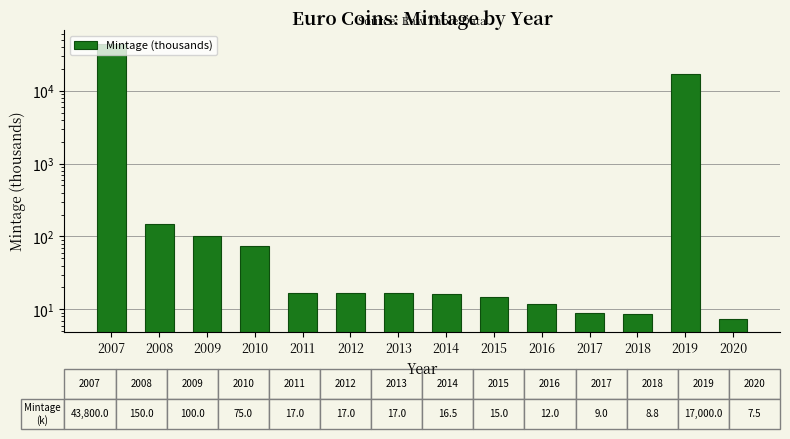

What is the value of the 8th bar from the left?

16.5